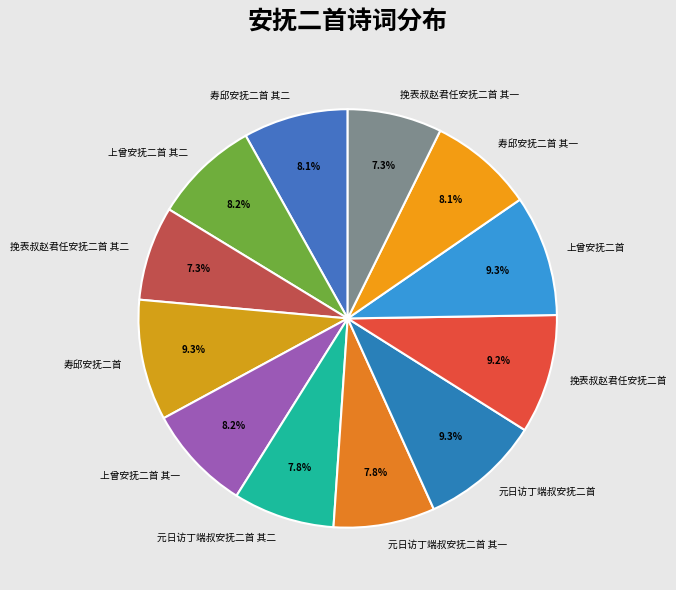

How many segments does this pie chart have?

12